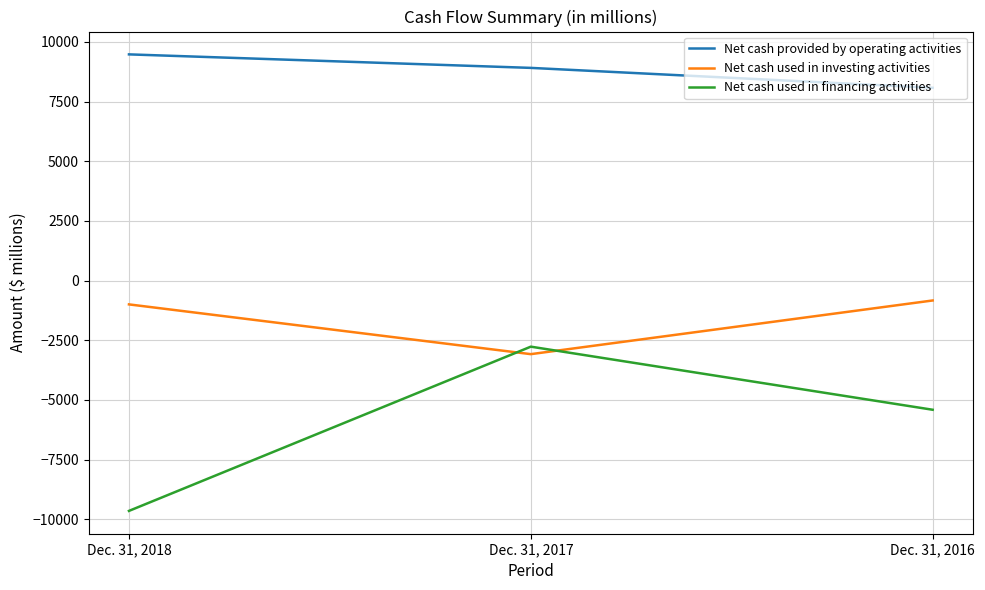

True or false: Net cash used in financing activities has a value of -15329 at Dec. 31, 2018.

False